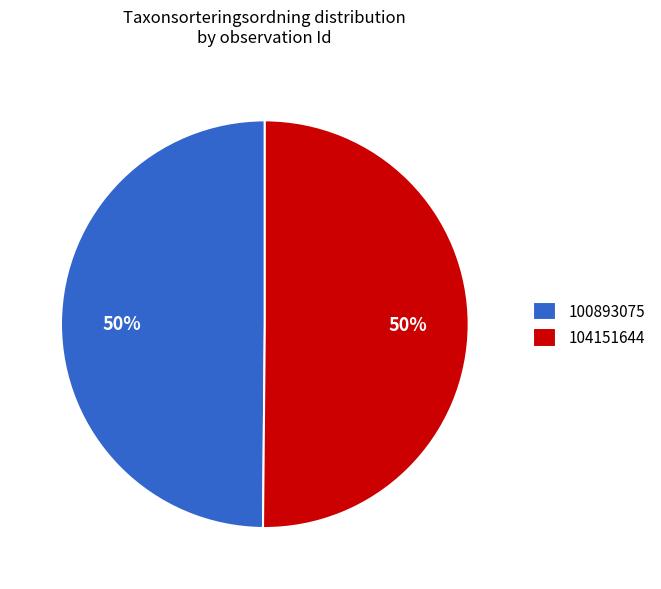

Do 100893075 and 104151644 together represent more than half of the pie?

Yes